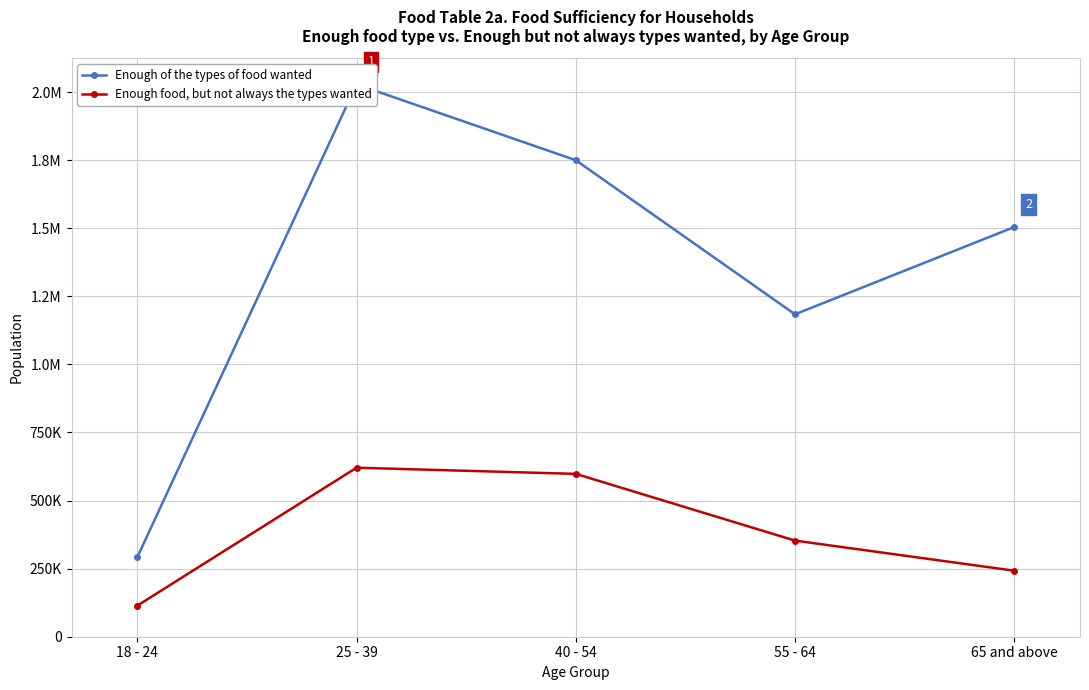

Reading right to left, what are all the values shown in this chart?

Enough of the types of food wanted: 65 and above=1504243	55 - 64=1183783	40 - 54=1749674	25 - 39=2028223	18 - 24=291738
Enough food, but not always the types wanted: 65 and above=242402	55 - 64=352979	40 - 54=597901	25 - 39=620543	18 - 24=114074